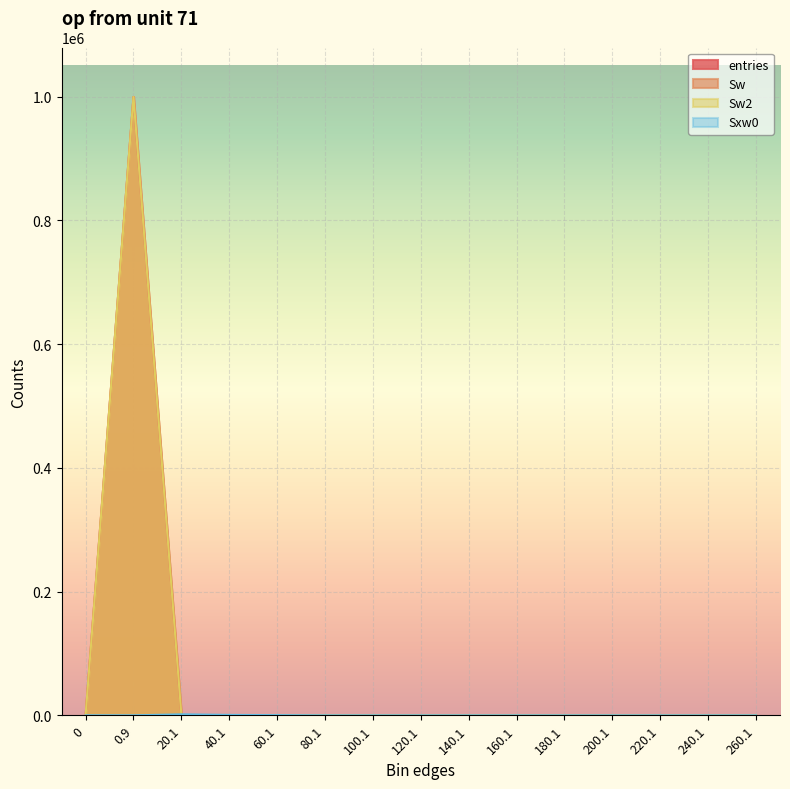

The value of Sw2 at 260.1 is 585362. True or false?

False